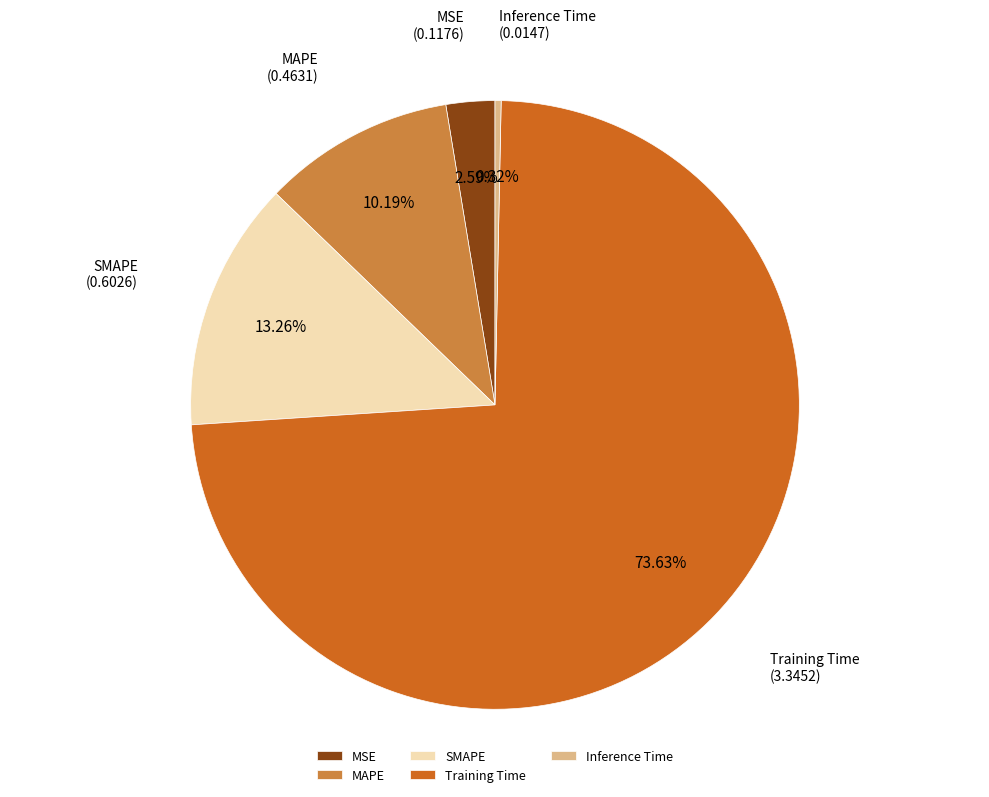

Between SMAPE and MSE, which is larger?

SMAPE